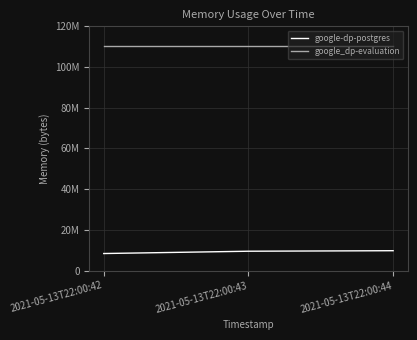

Does the chart have visible grid lines?

Yes